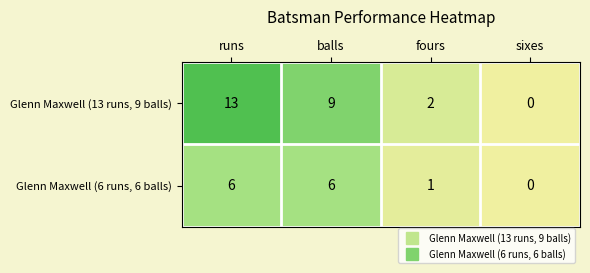

Which series has the largest total across all categories?

Glenn Maxwell (13 runs, 9 balls)